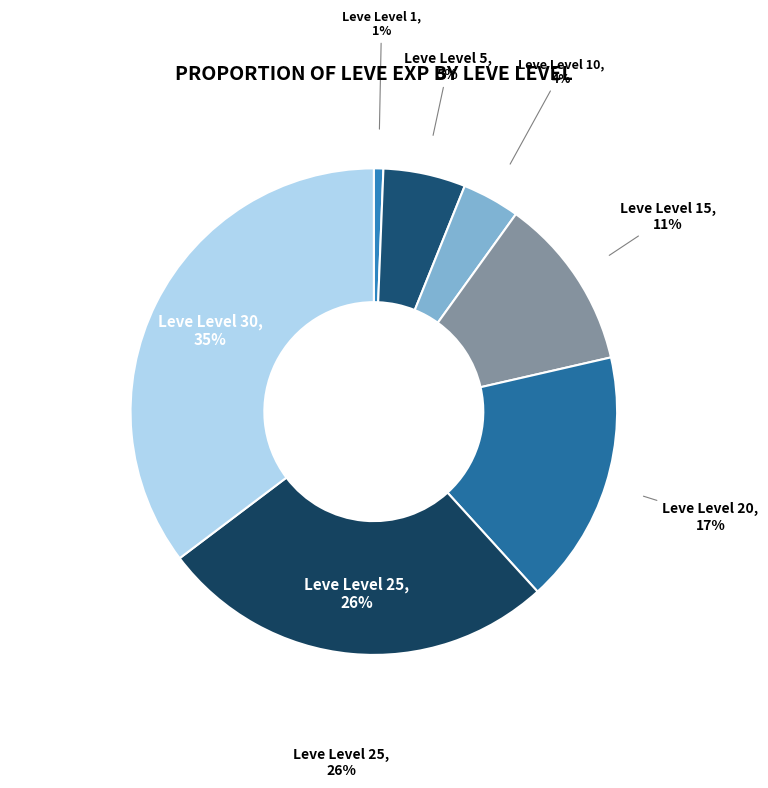

Which category has the smallest portion of the pie?

Level 1